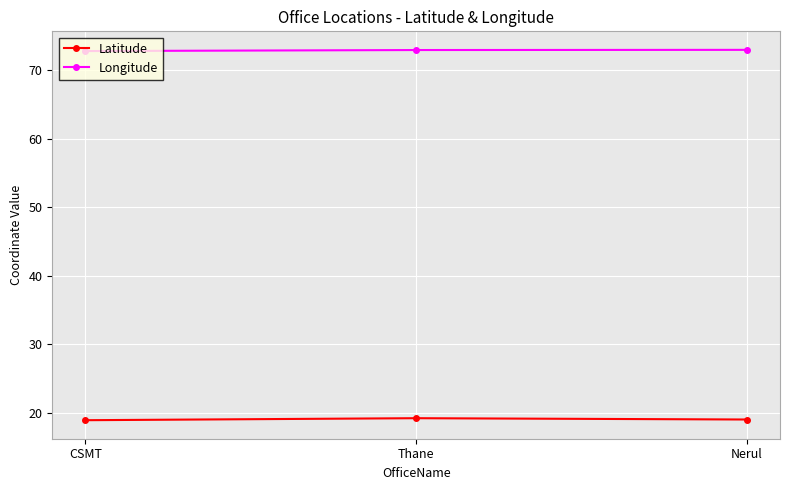

What are all the series names shown in the legend?

Latitude, Longitude